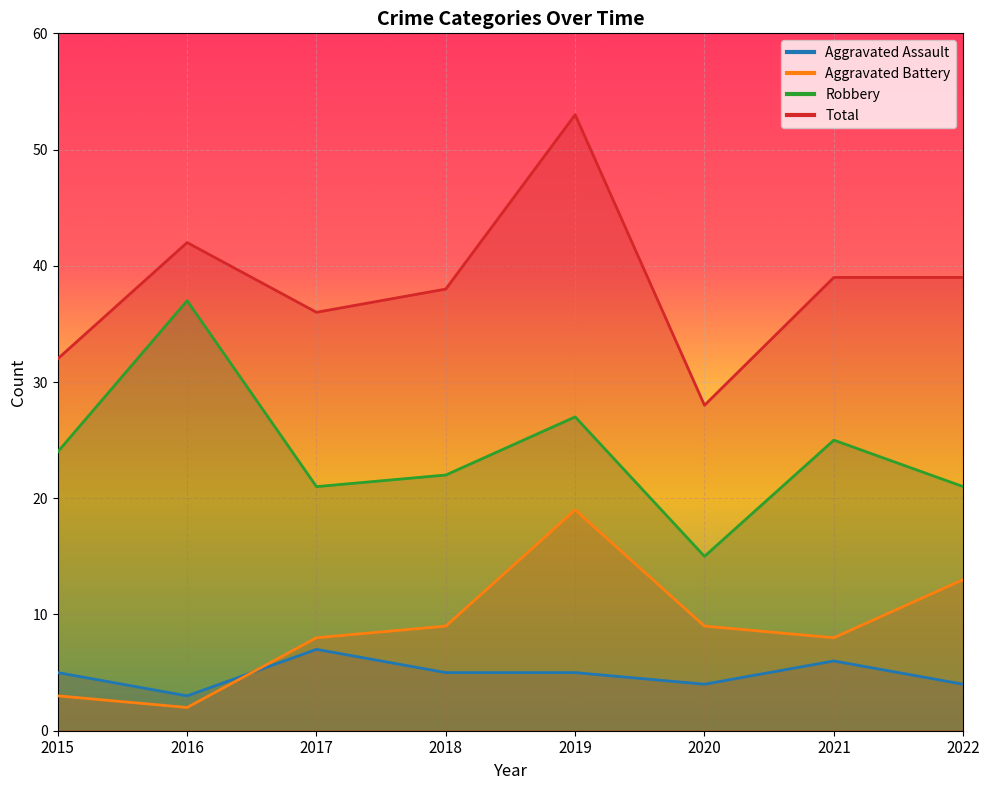

At which category does Robbery reach its first local valley?

2017